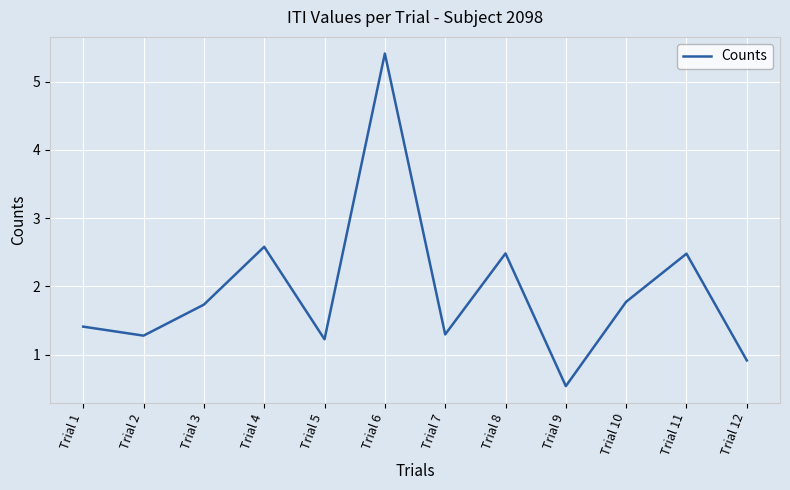

Approximately how many times larger is the value at Trial 9 compared to Trial 10?

0.3